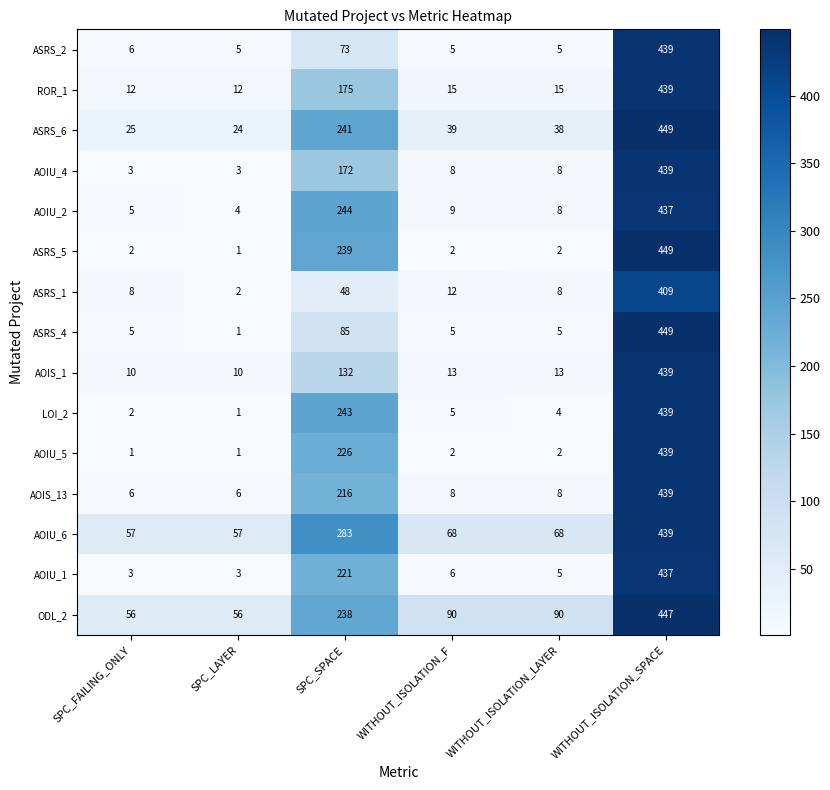

At which label does AOIU_5 first exceed 2?

SPC_SPACE